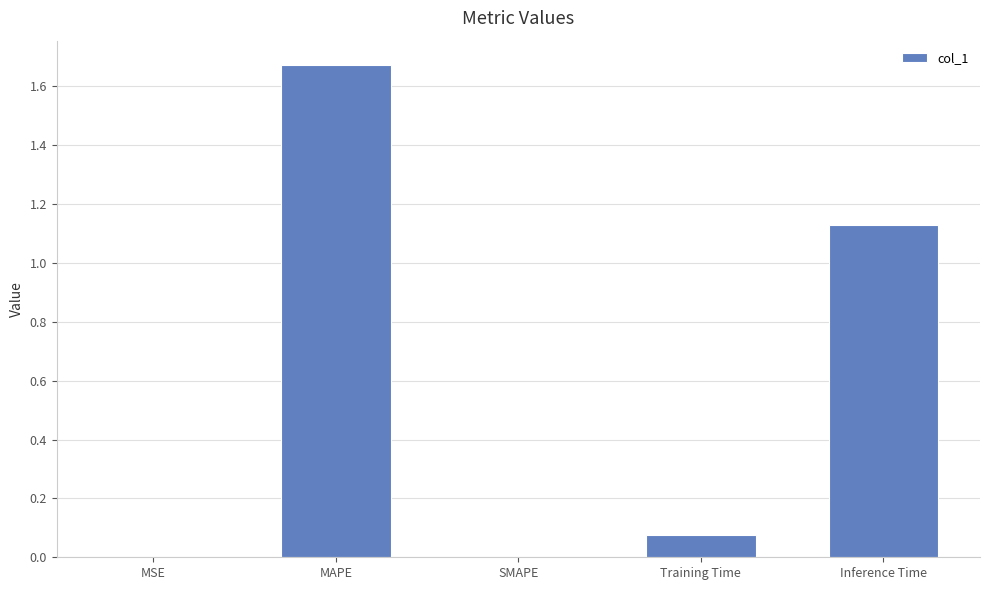

What is the sum of all values?

2.9